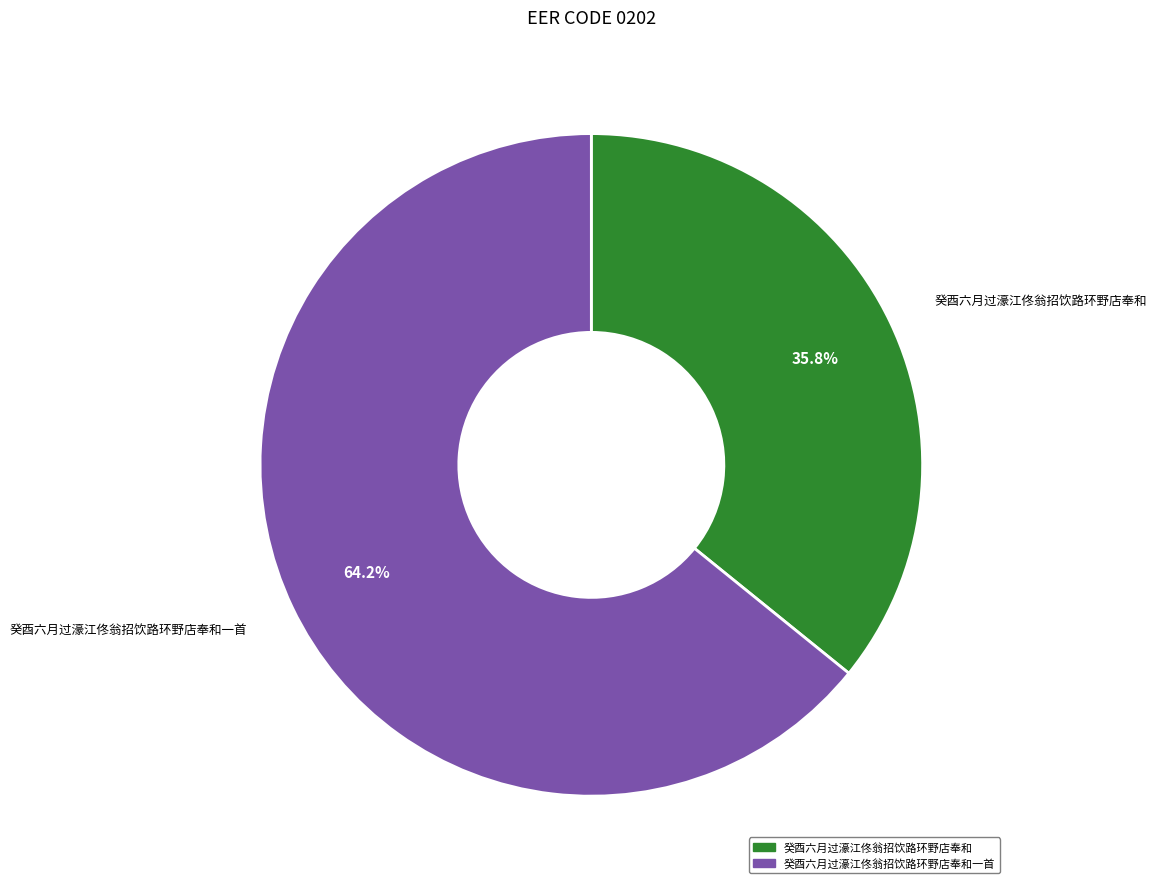

Is there any slice that represents more than half of the pie?

Yes